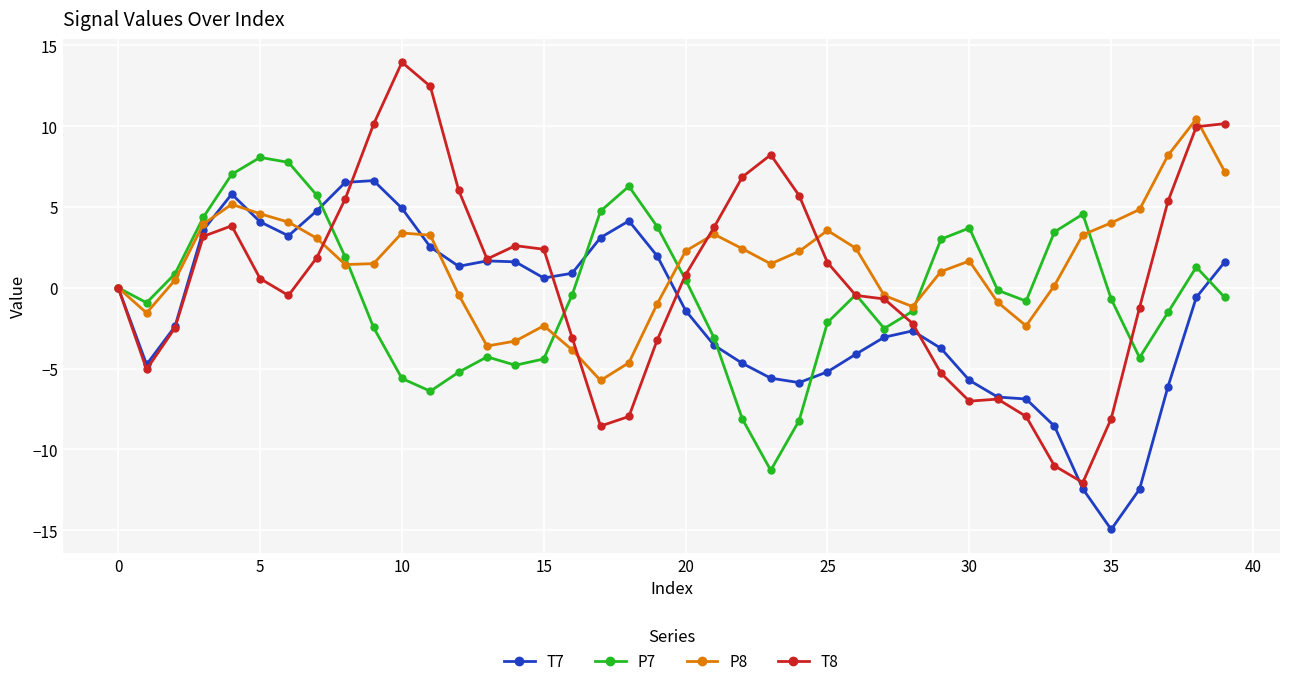

What is the lowest value of the T7 series?

-15.0